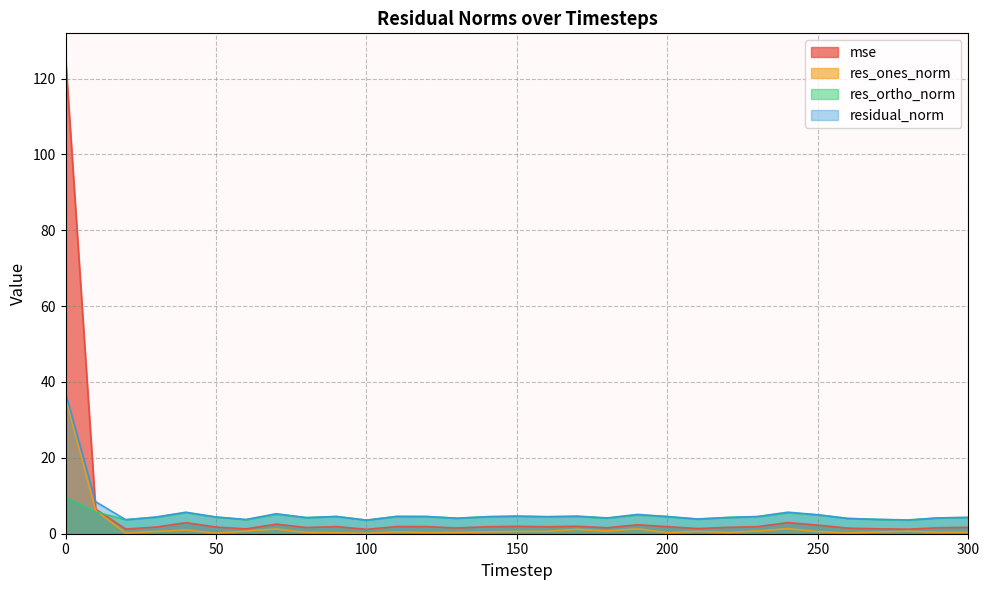

Does the chart have visible grid lines?

Yes